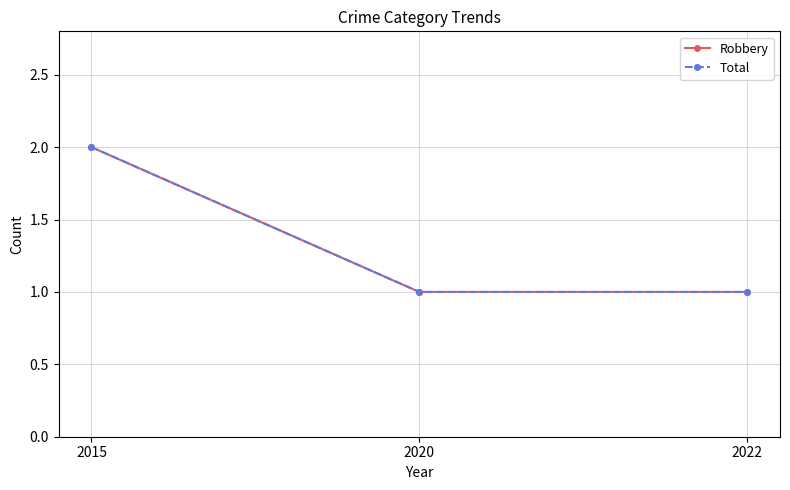

Is the value of Robbery at 2015 greater than the value of Total at 2020?

Yes